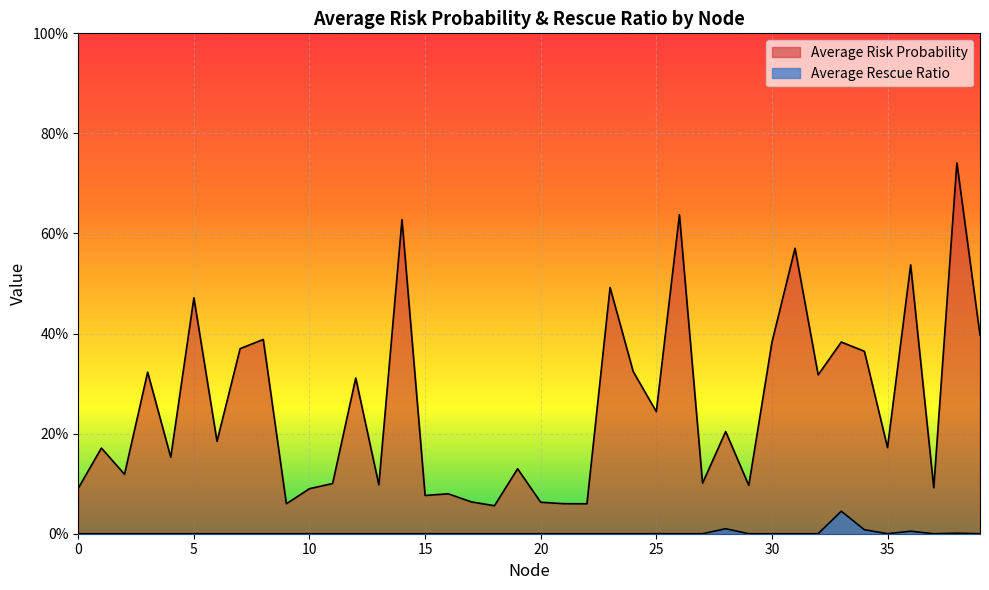

At which category does Average Rescue Ratio reach its first local peak?

28